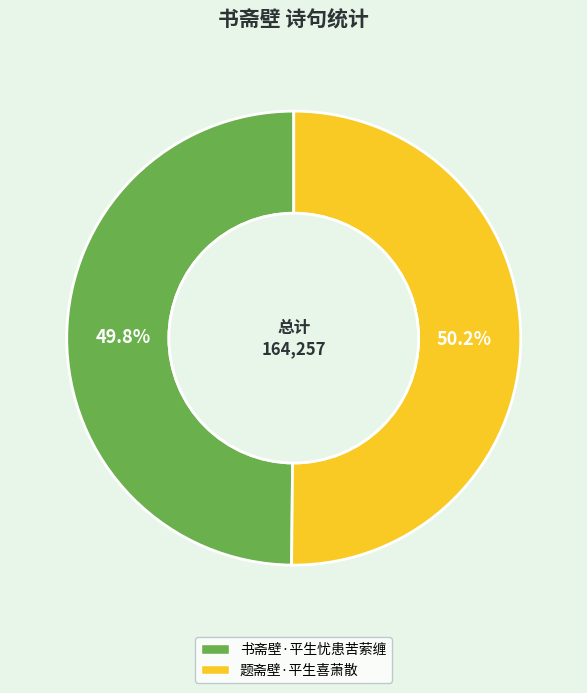

Is there any slice that represents more than half of the pie?

Yes